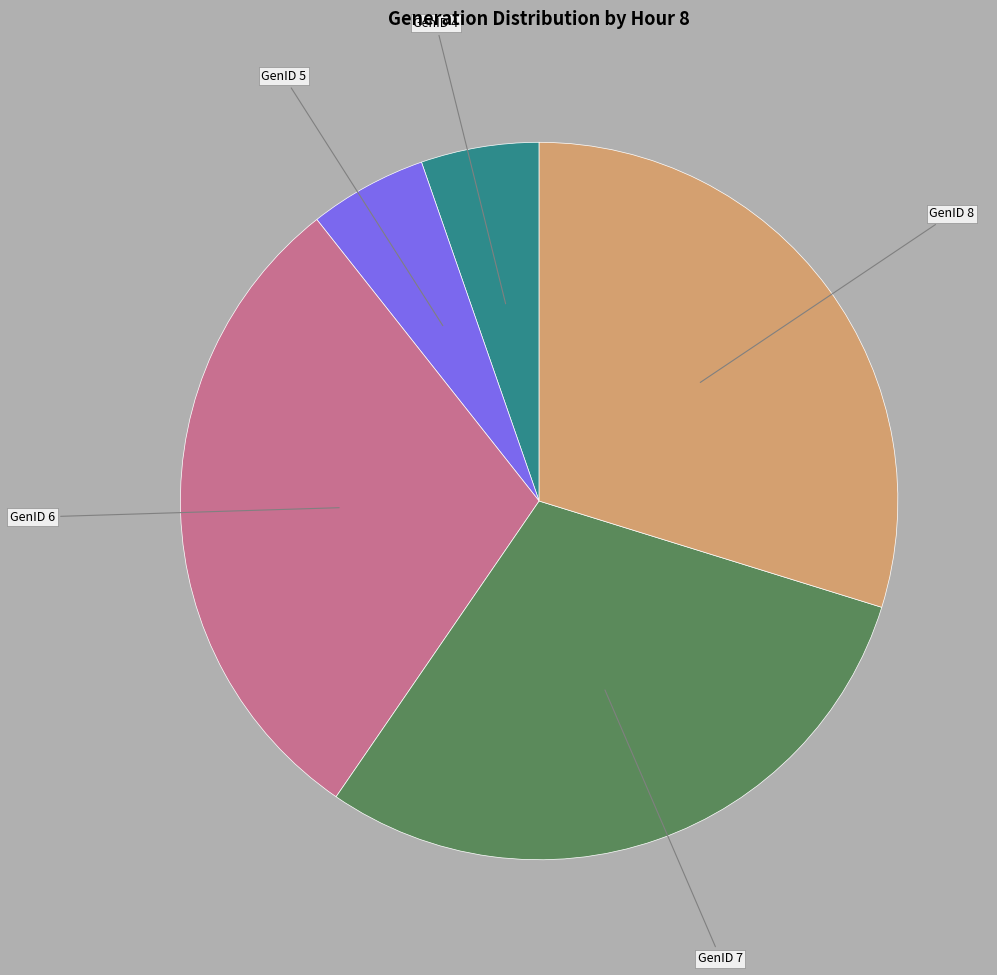

Does GenID 4 account for over 50% of the chart?

No